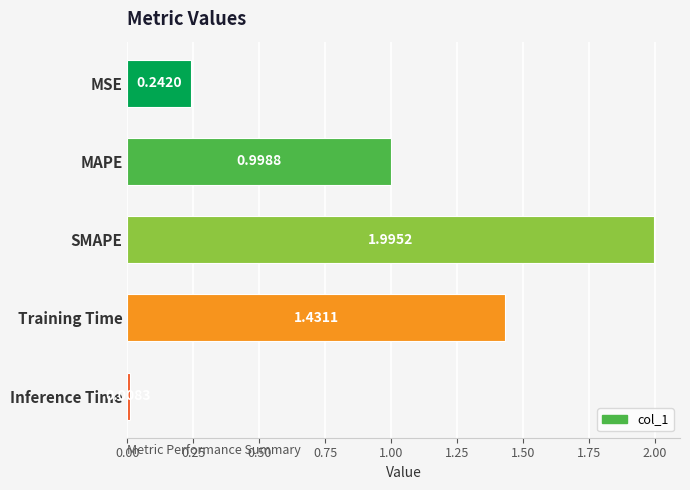

What is the average value?

0.9